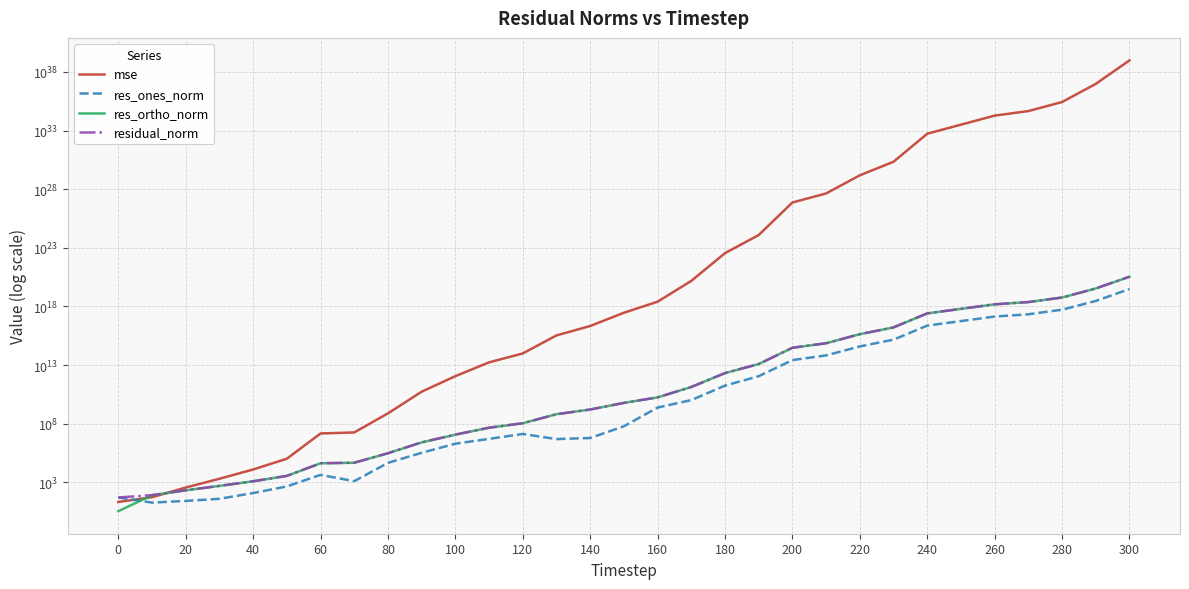

True or false: res_ortho_norm has a value of 7463997912006441.0 at 220.

False